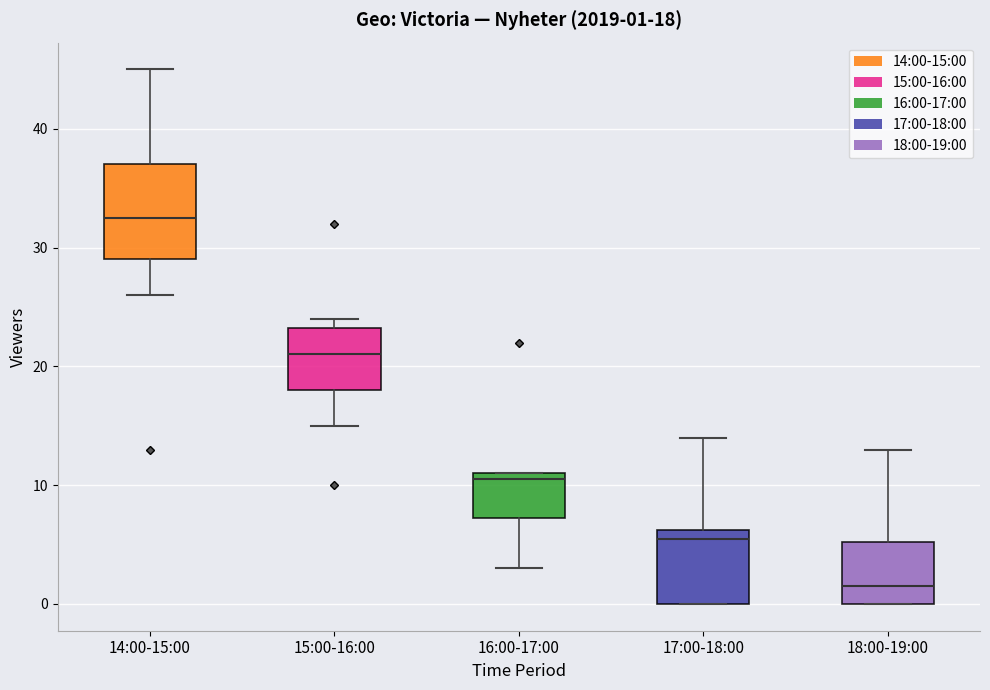

Which box has the lowest median line?

18:00-19:00